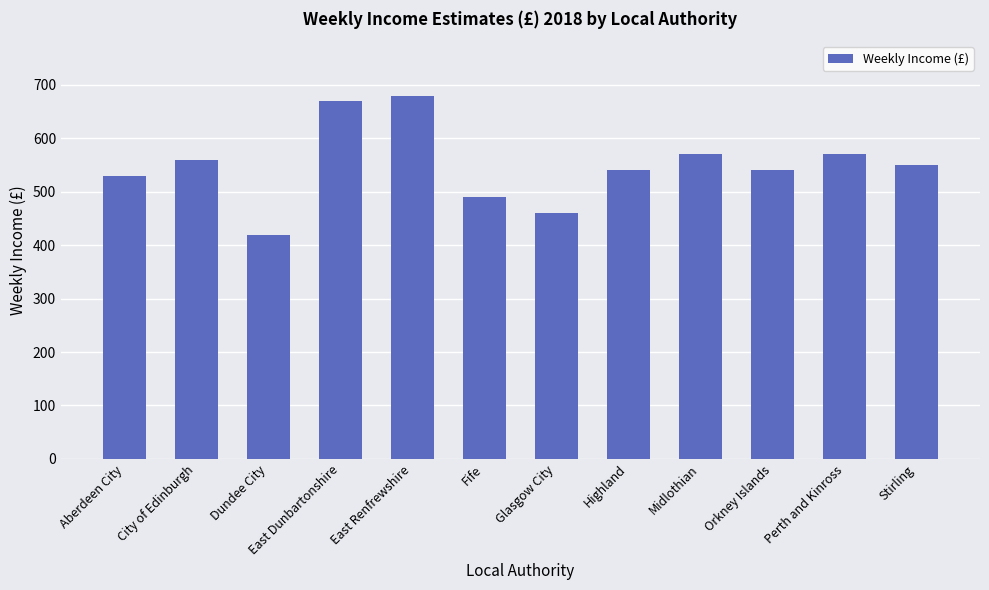

What is the sum of all values?

6580